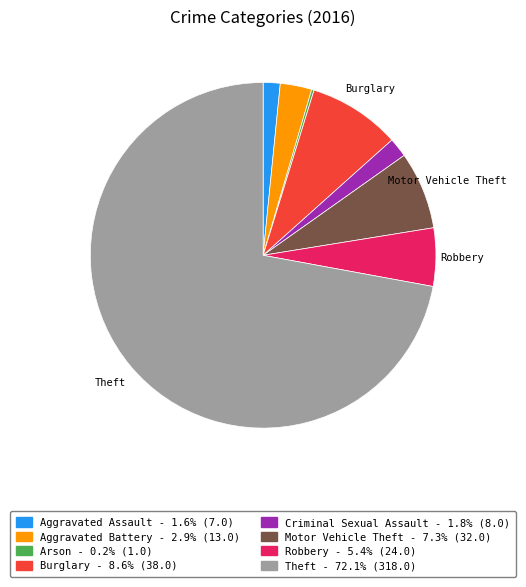

Is there any slice that represents more than half of the pie?

Yes